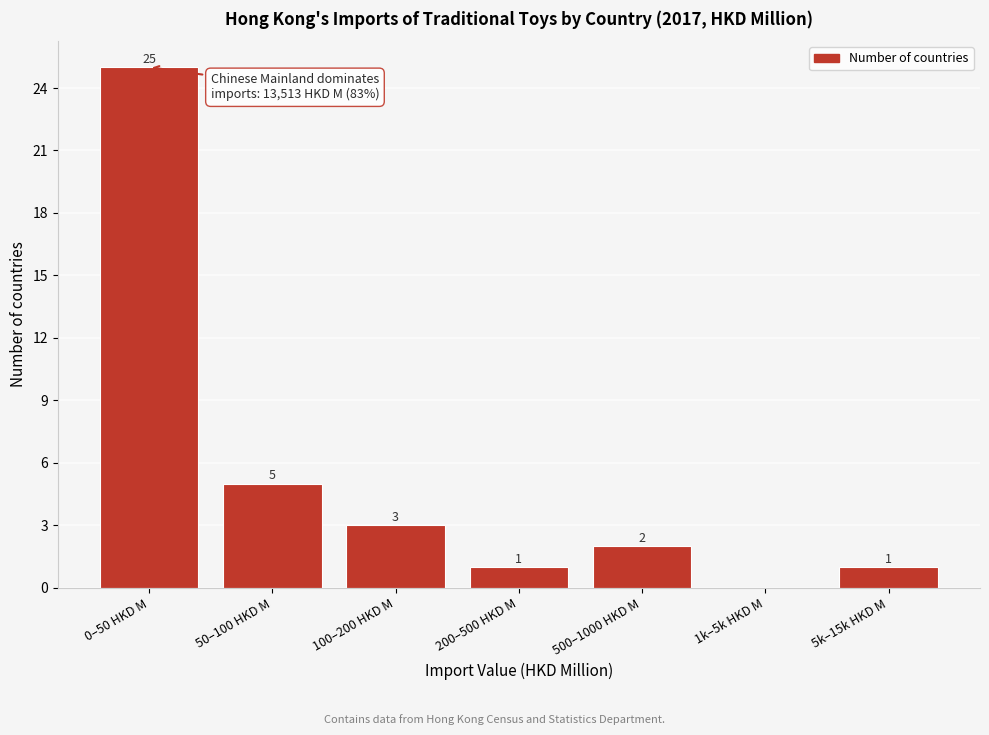

Reading left to right, what are all the values shown in this chart?

0–50 HKD M=25	50–100 HKD M=5	100–200 HKD M=3	200–500 HKD M=1	500–1000 HKD M=2	1k–5k HKD M=0	5k–15k HKD M=1